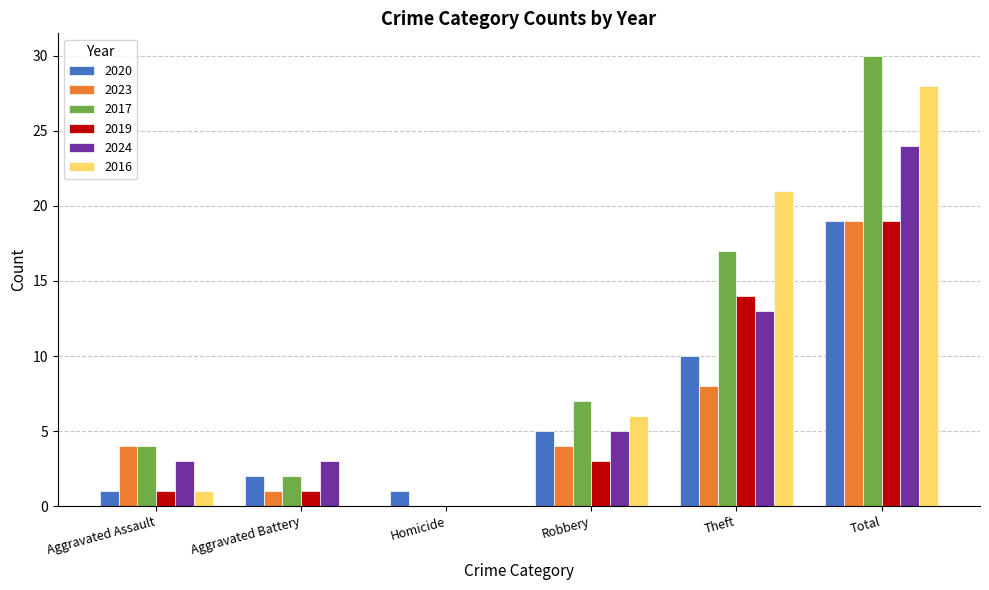

What is the total value across all series at Total?

139